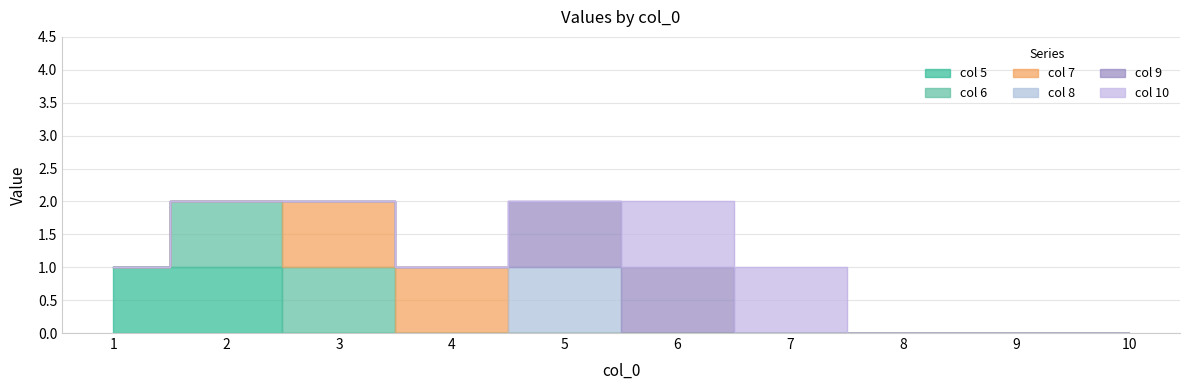

How many times do 8 and 10 cross each other?

1